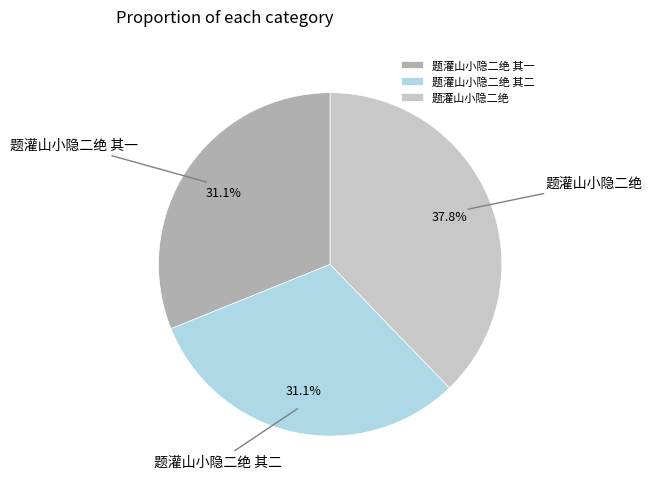

What is the largest slice in the pie chart?

题灌山小隐二绝